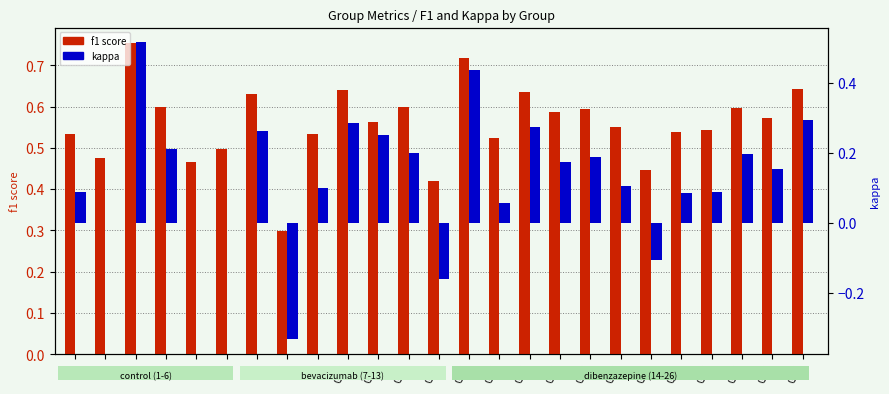

At which category does the chart reach its minimum across all series?

G8